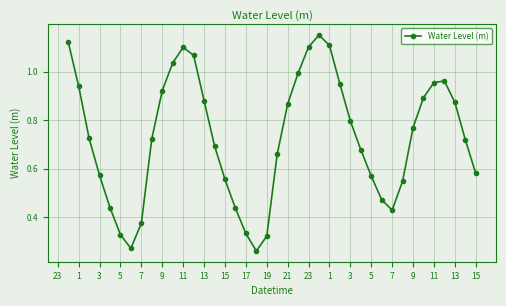

What is the sum of all values?

29.2